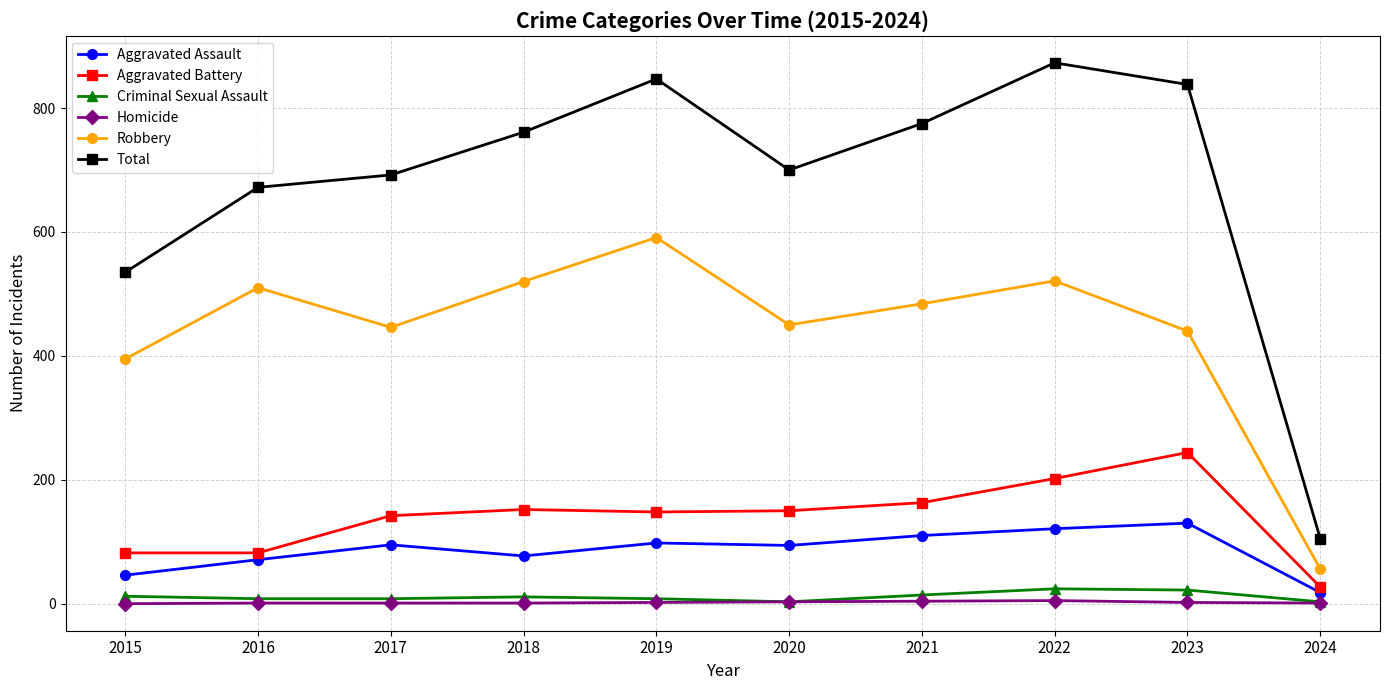

In Robbery, how many points are higher than both neighbors (excluding endpoints)?

3